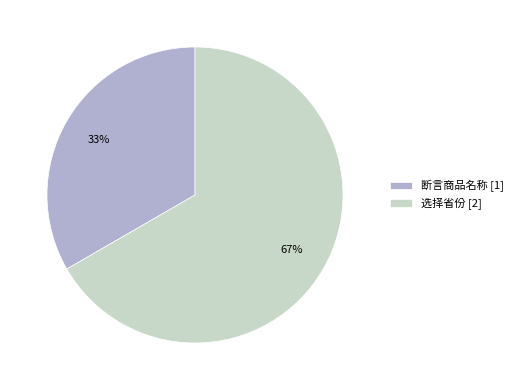

Combined, do 选择省份 [2] and 断言商品名称 [1] account for over 50%?

Yes